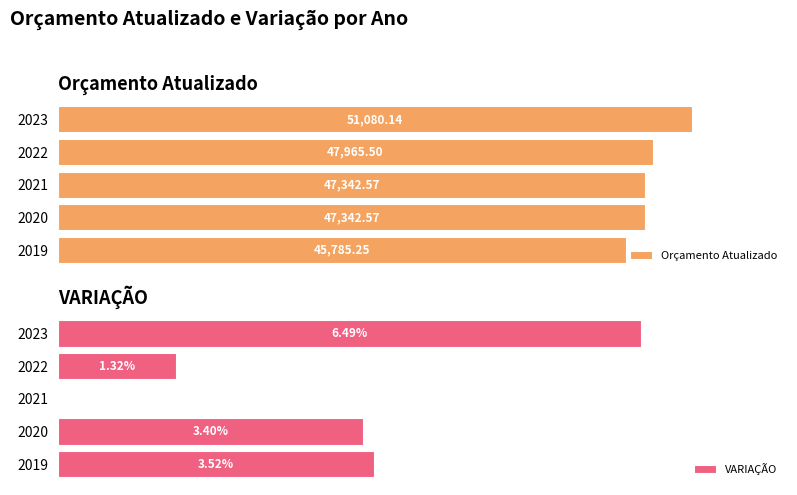

What is the sum of all Orçamento Atualizado values?

239516.0